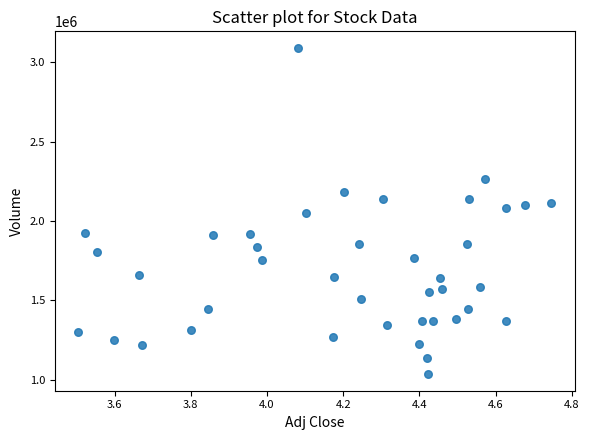

What is the range of Y values (max minus min)?

2061000